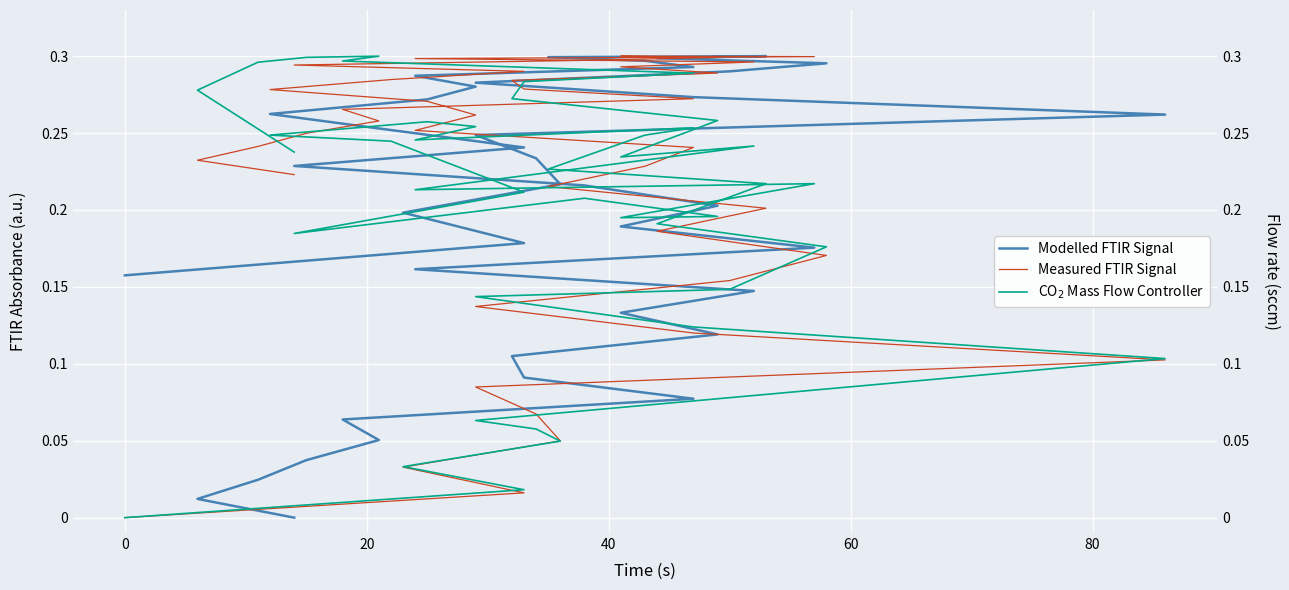

What is the difference between the maximum and minimum values in the Measured FTIR Signal series?

0.3